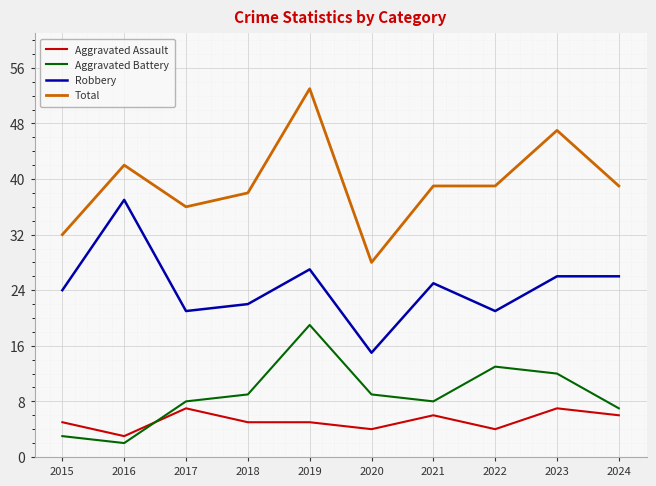

True or false: Robbery and Total intersect in this chart.

False